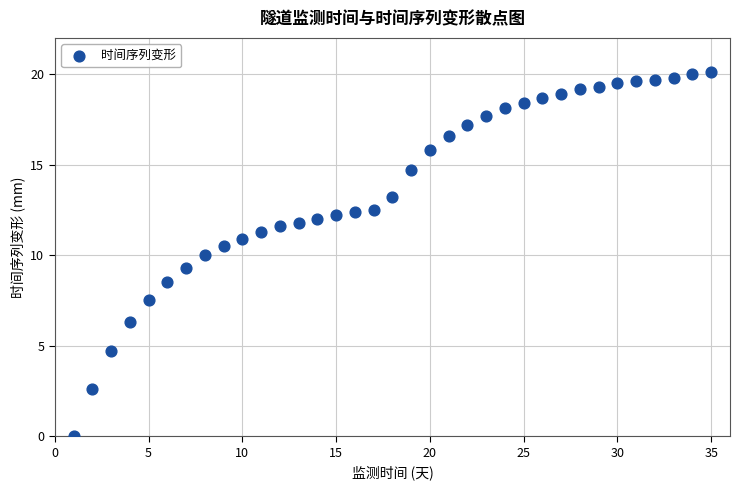

What is the range of Y values (max minus min)?

20.1